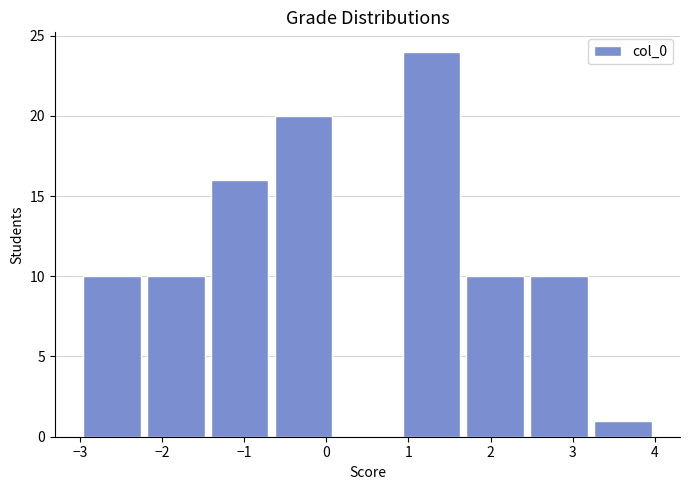

What is the height of the bar covering 3.2 to 4.0 on the x-axis? Neither the bar edges nor the heights are printed on the chart, so give them approximately, as read against the axes.

1